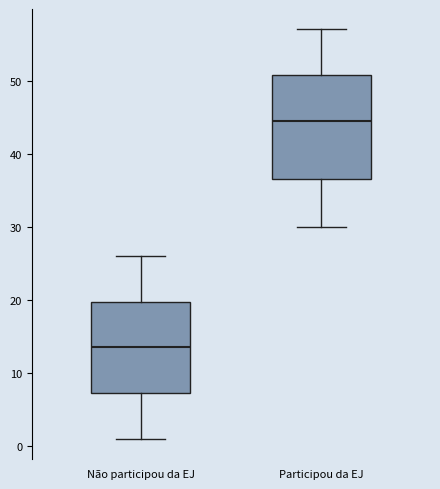

Where is the lower edge of the box for Não participou da EJ on the y-axis? The values are not printed on the chart, so give them approximately, as read against the axis.

7